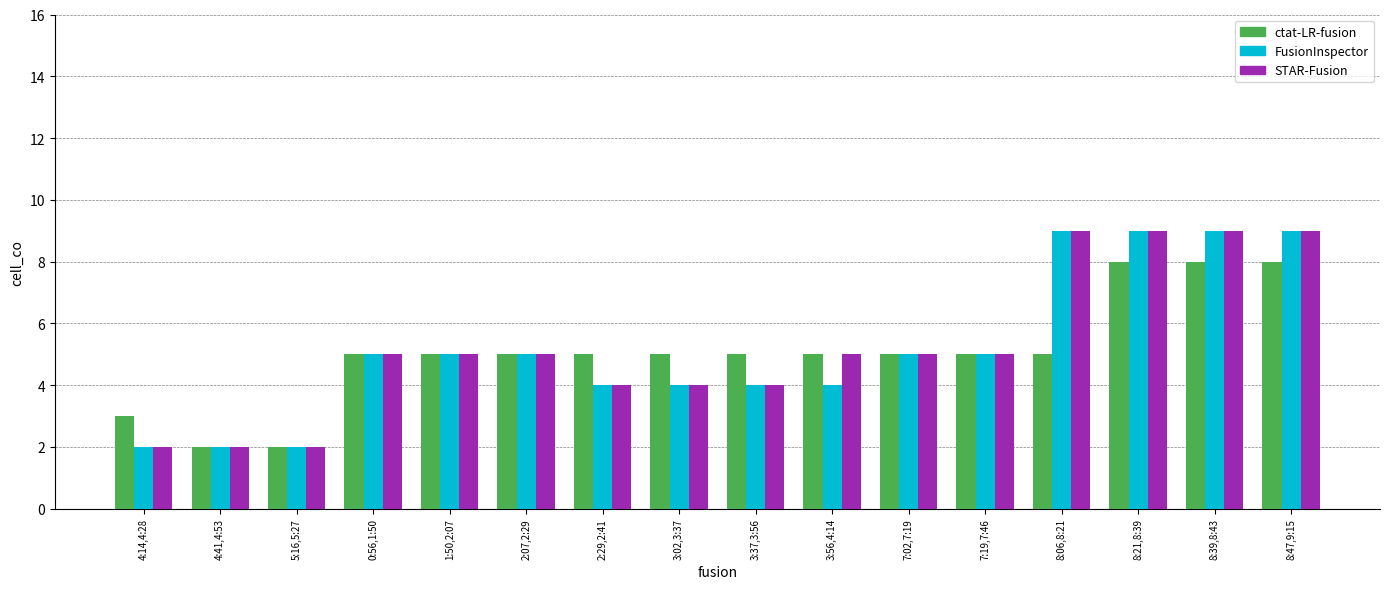

The value of FusionInspector at 8:39,8:43 is 9. True or false?

True